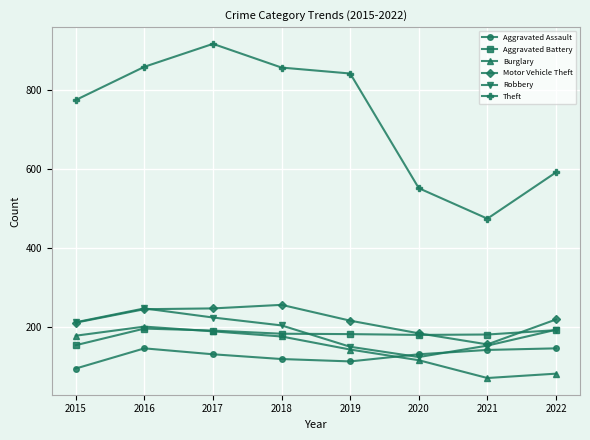

Is it true that Theft equals 1423 at 2019?

False